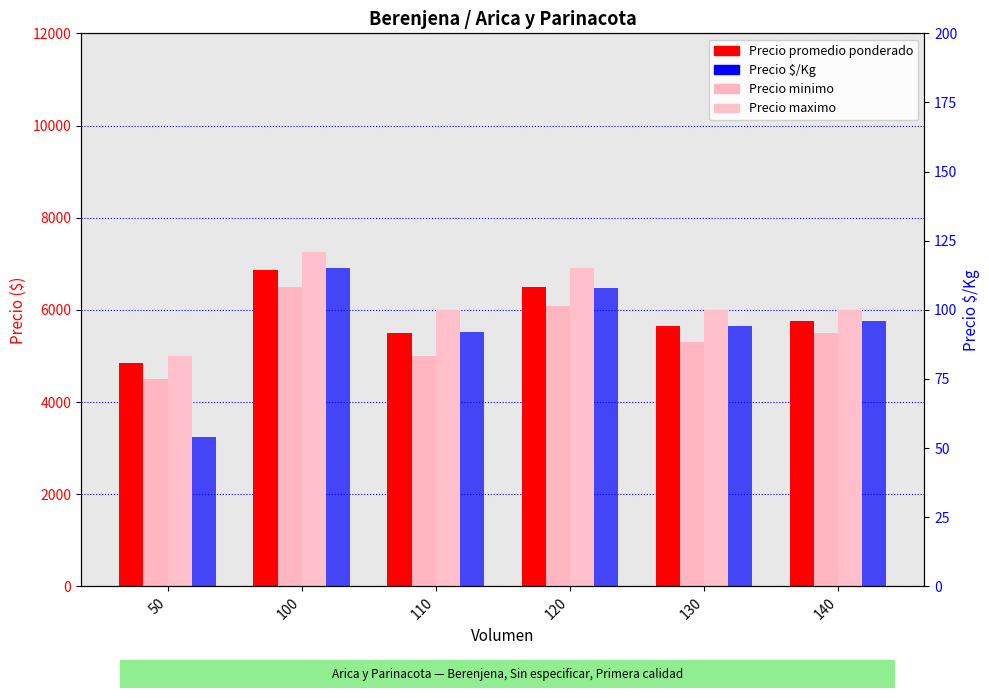

Count the number of data series in this chart.

4